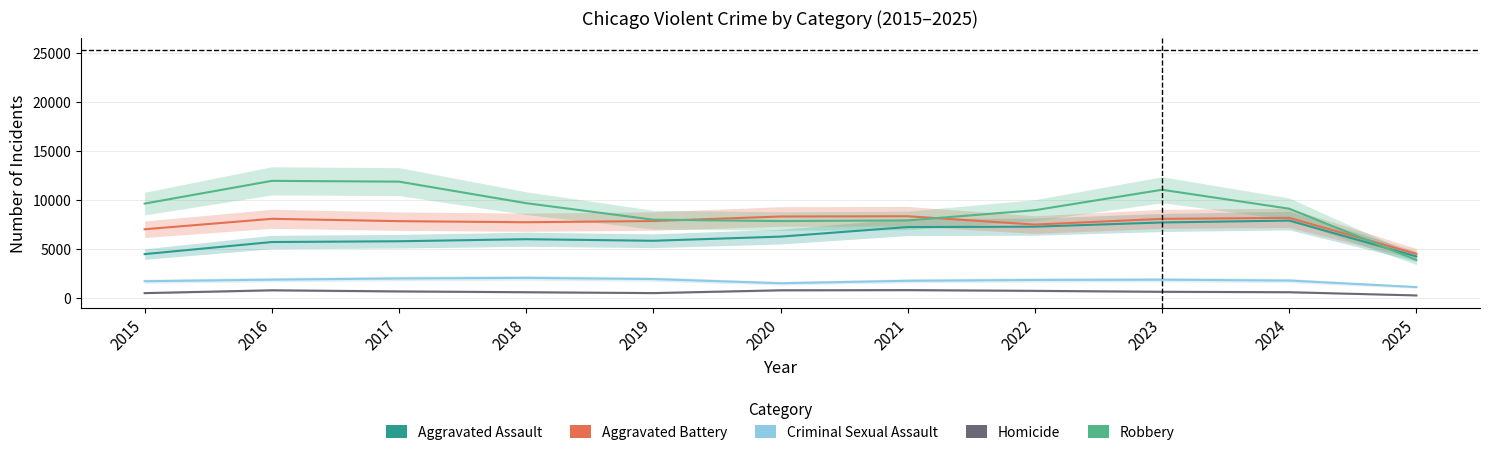

True or false: Homicide and Aggravated Battery intersect in this chart.

False